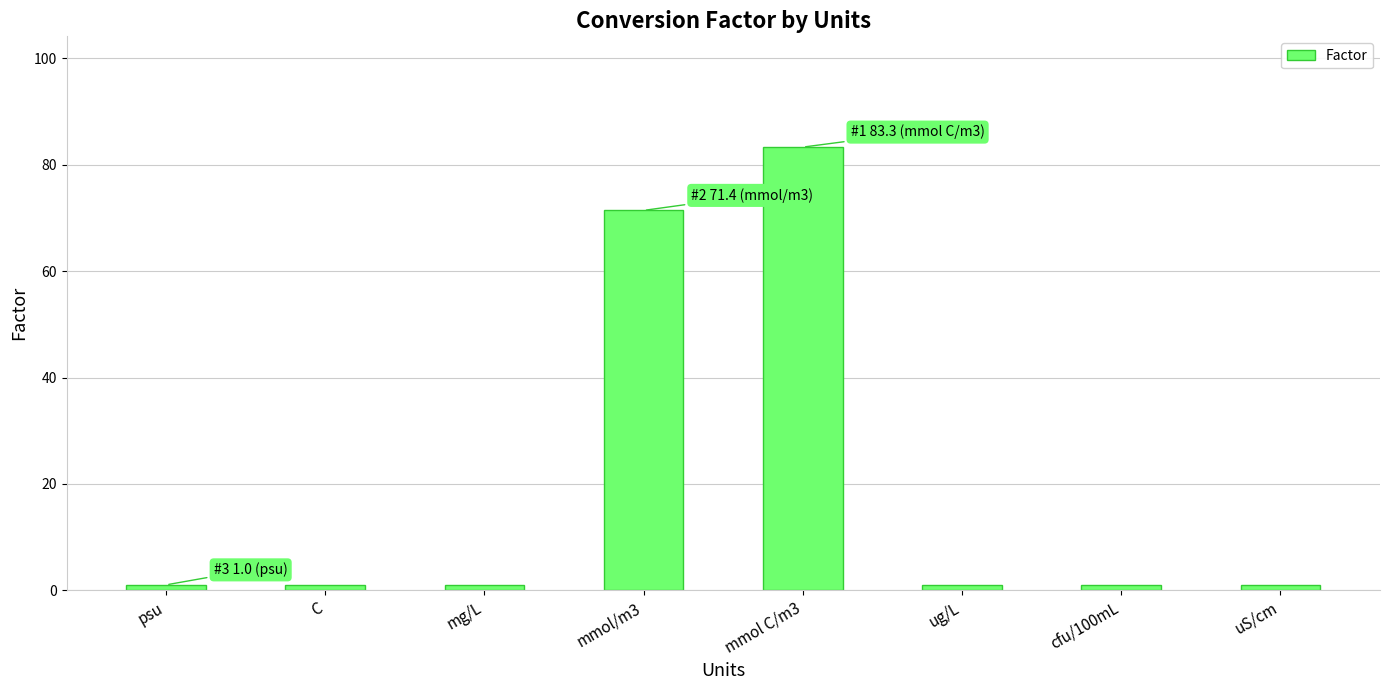

What is the sum of the values at ug/L and C?

2.0